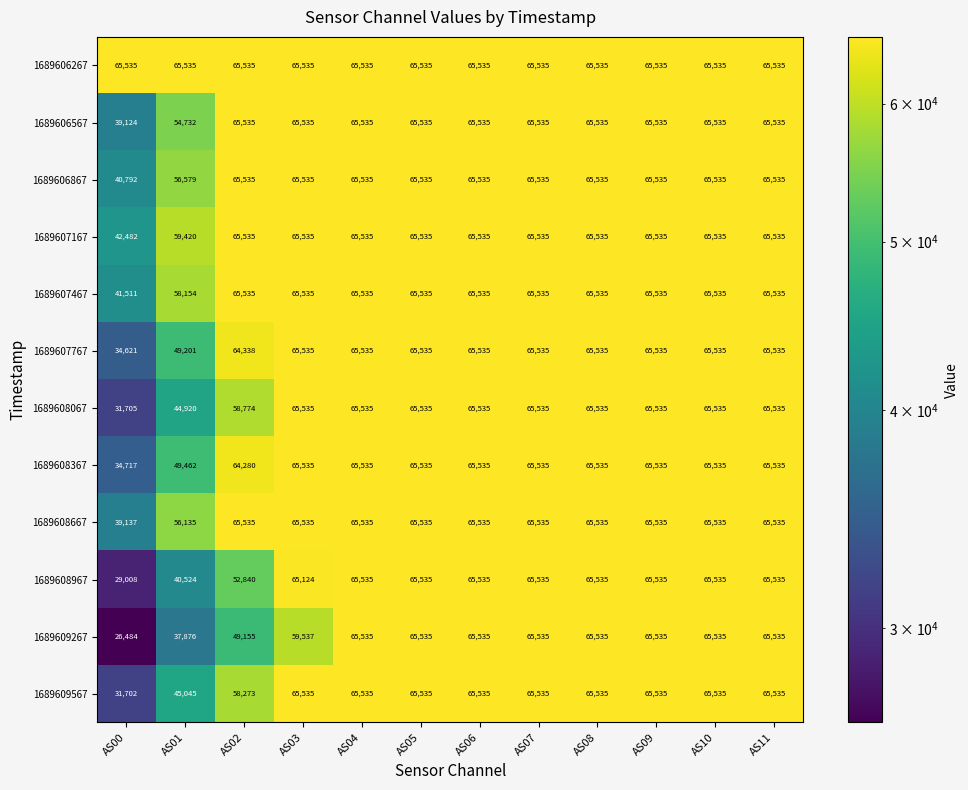

What is the greatest value displayed?

65535